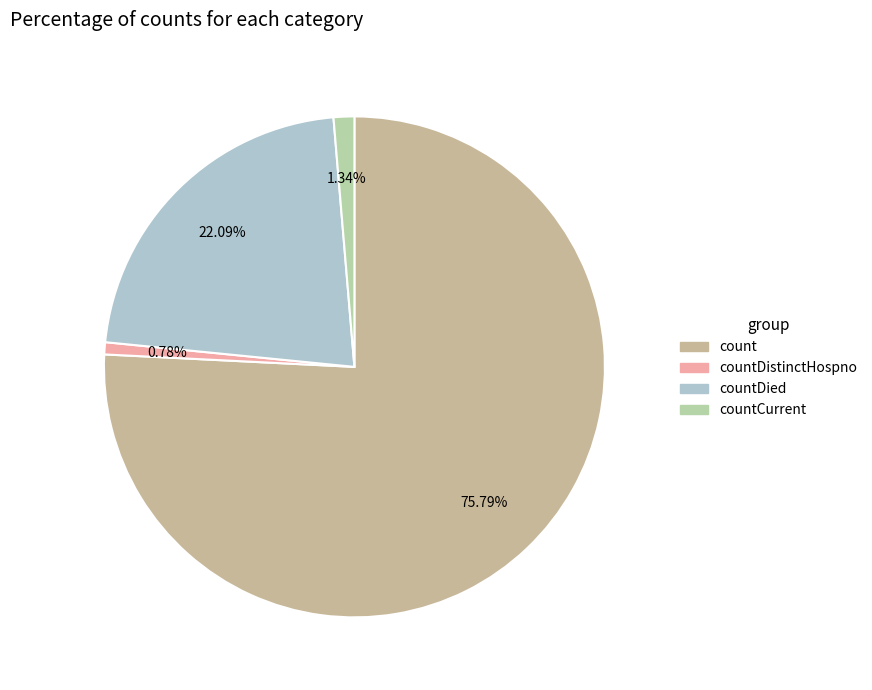

Count the number of slices in the pie.

4